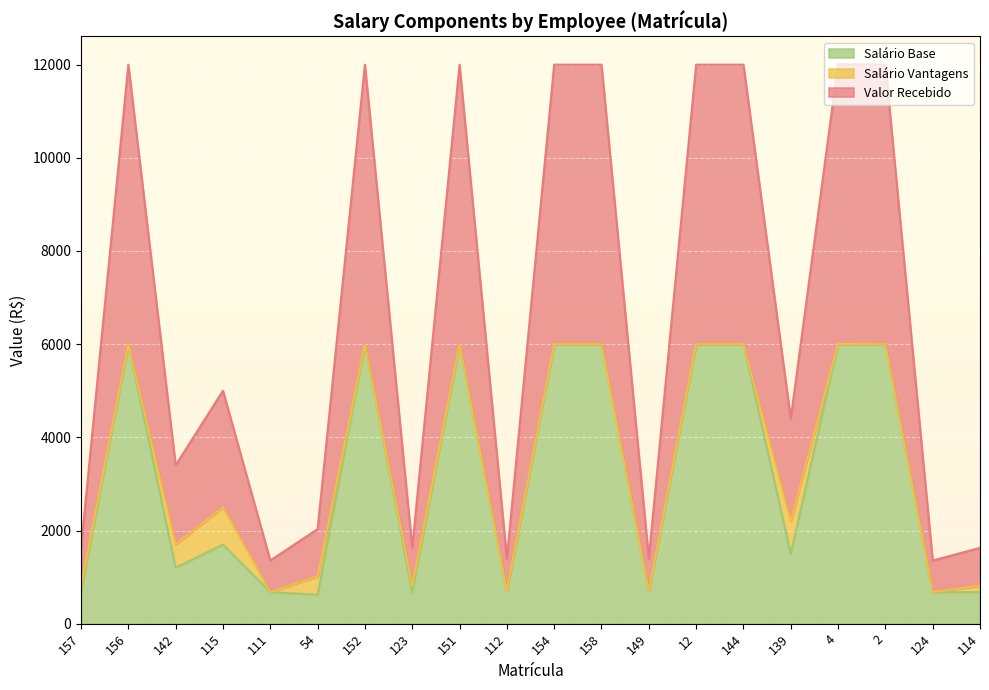

True or false: Salário Base has a value of 678.0 at 124.

True